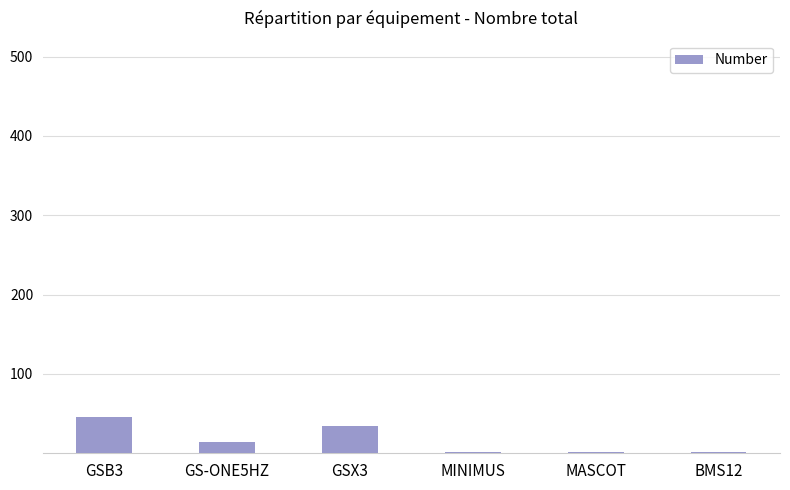

Which label corresponds to the largest value in the chart?

GSB3